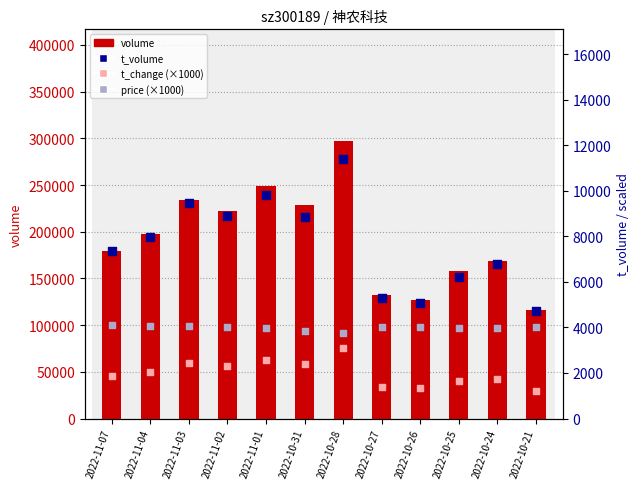

What are all the series names shown in the legend?

volume, t_volume, t_change (×1000), price (×1000)